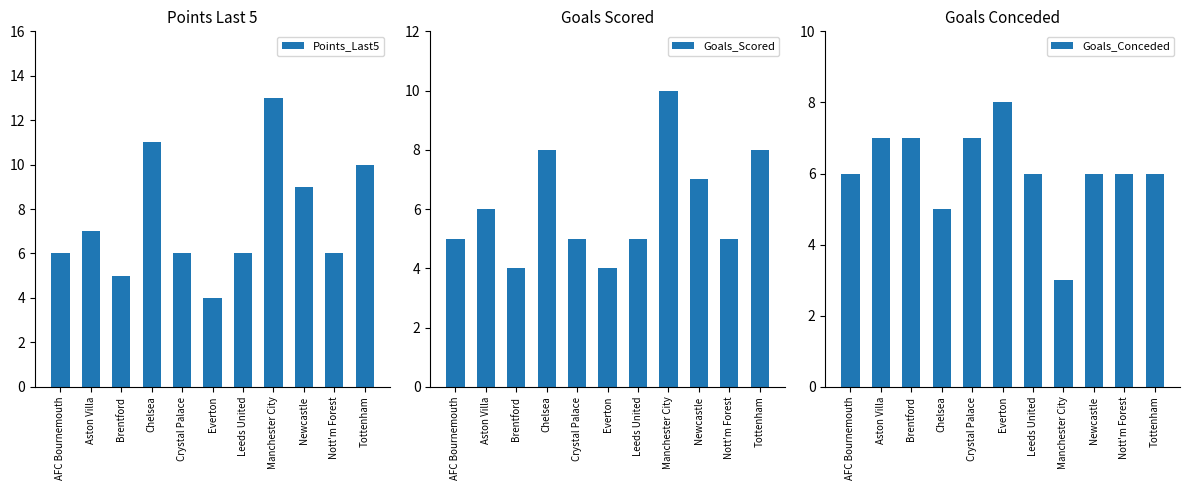

Which category has the lowest value across all series?

Manchester City